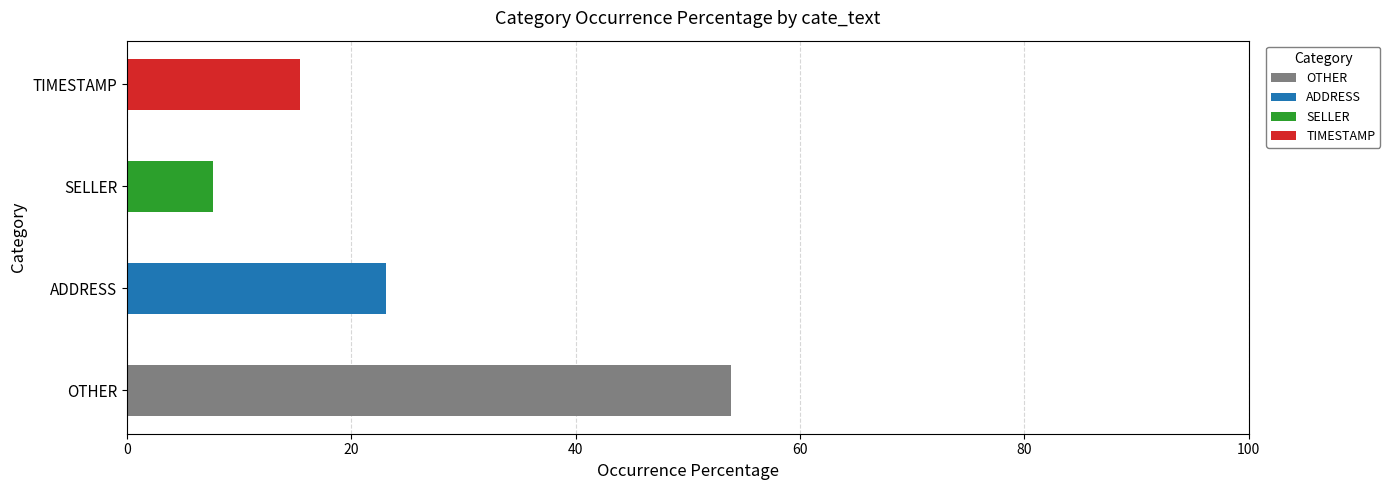

What is the total value across all series at OTHER?

53.8